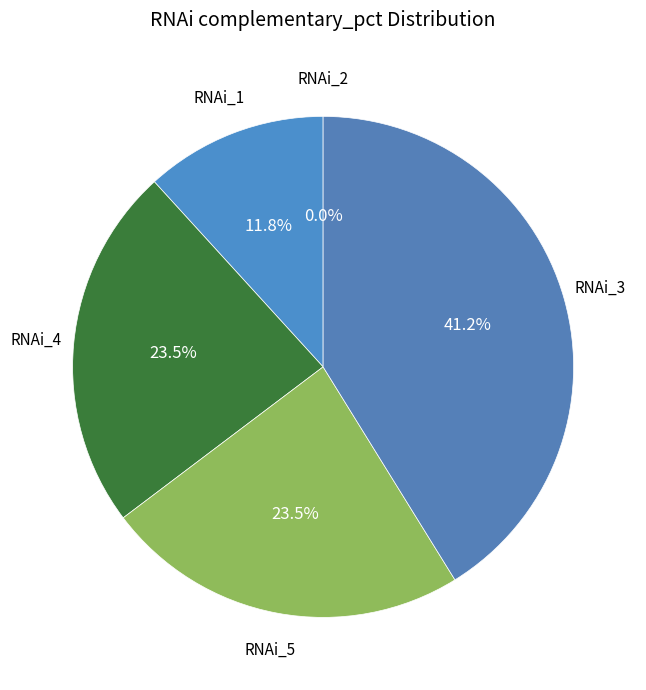

To the nearest percent, what portion does RNAi_4 represent?

24%